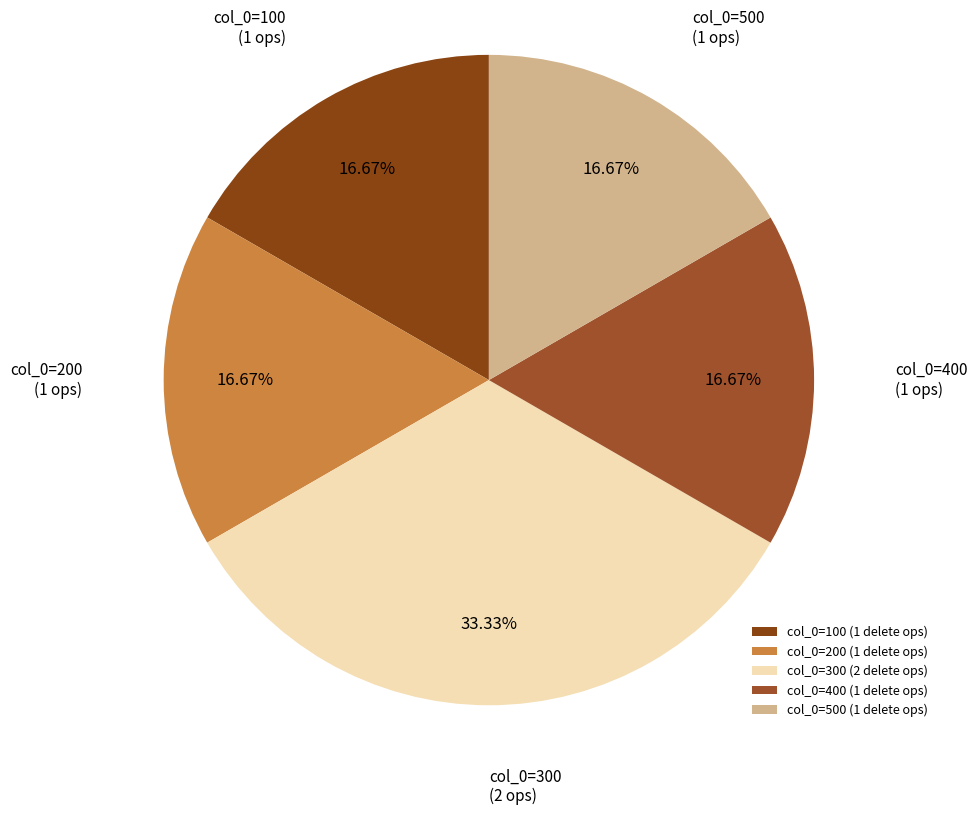

Which category has the biggest portion of the pie?

col_0=300 (2 delete ops)